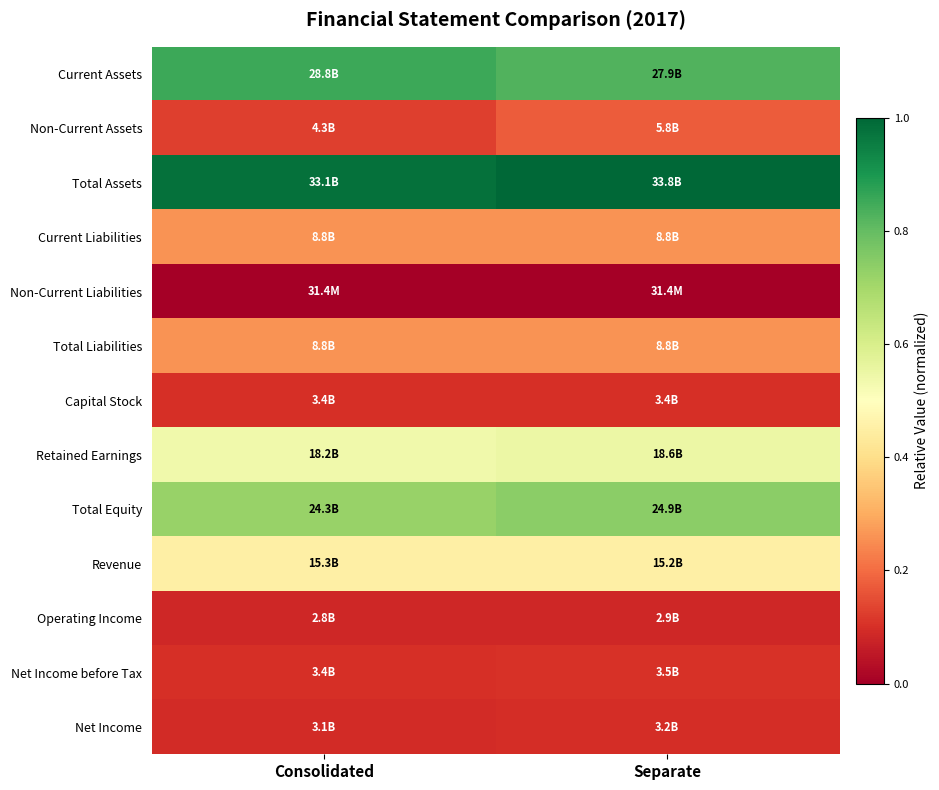

List the series in order of their peak value, highest first.

Total Assets, Current Assets, Total Equity, Retained Earnings, Revenue, Total Liabilities, Current Liabilities, Non-Current Assets, Net Income before Tax, Capital Stock, Net Income, Operating Income, Non-Current Liabilities